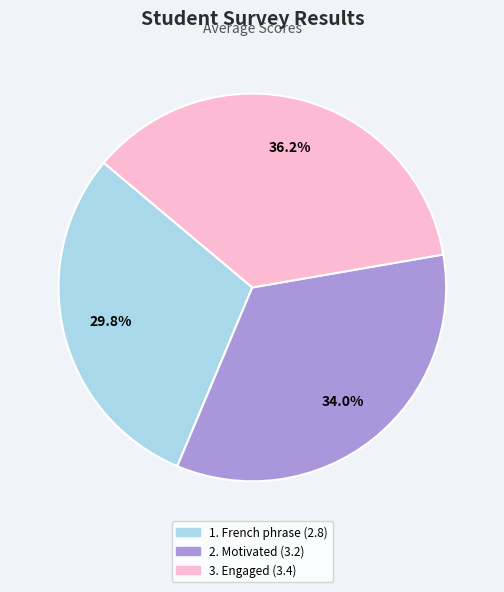

Is there any slice that represents more than half of the pie?

No